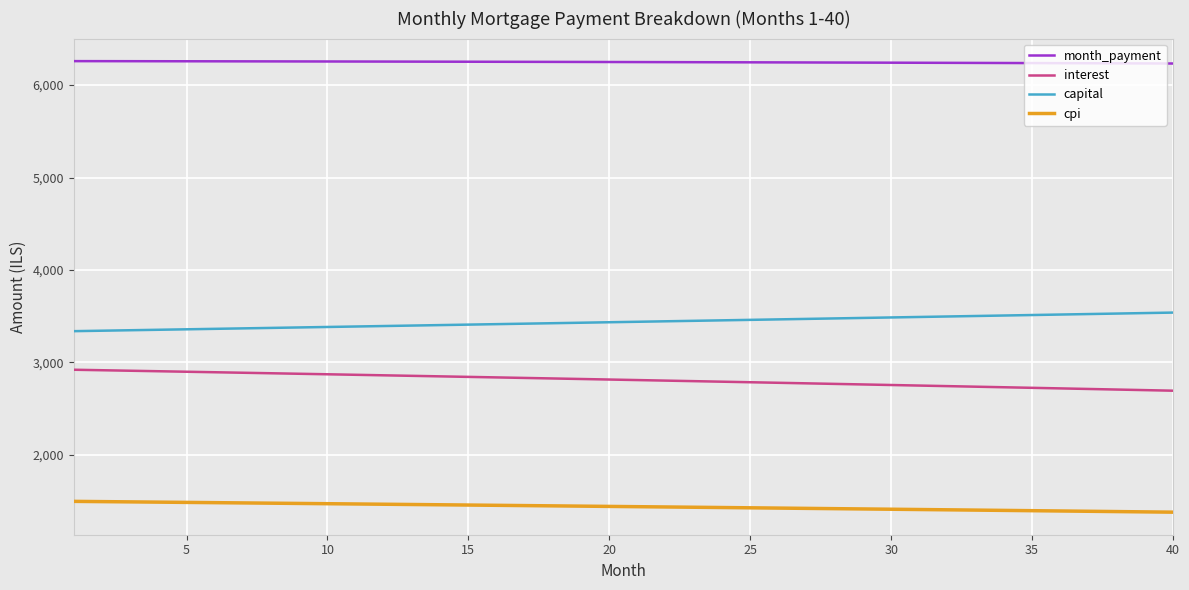

True or false: capital and month_payment cross at least once.

False